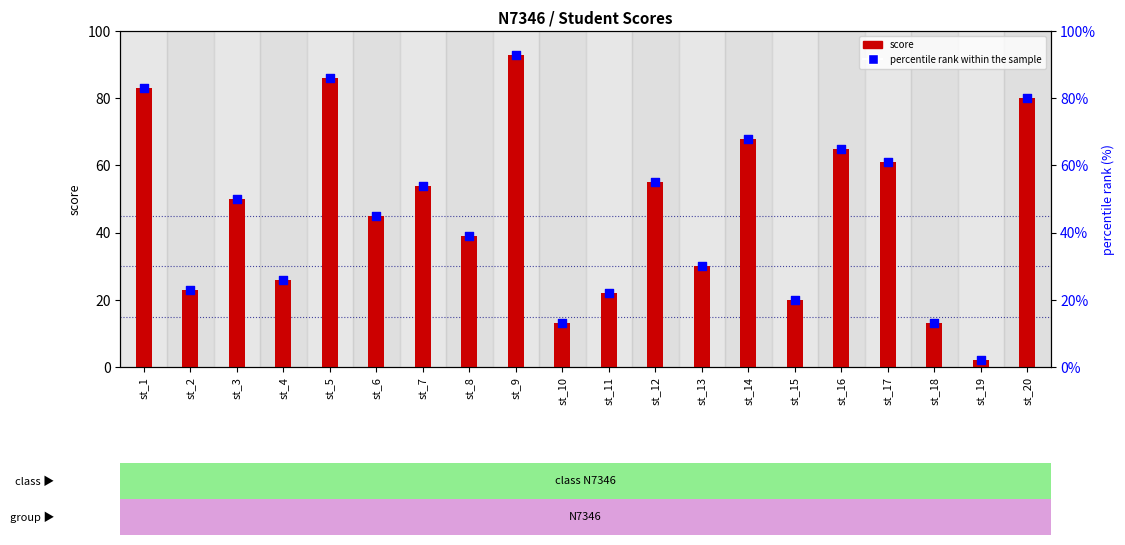

What are all the series names shown in the legend?

score, percentile rank within the sample